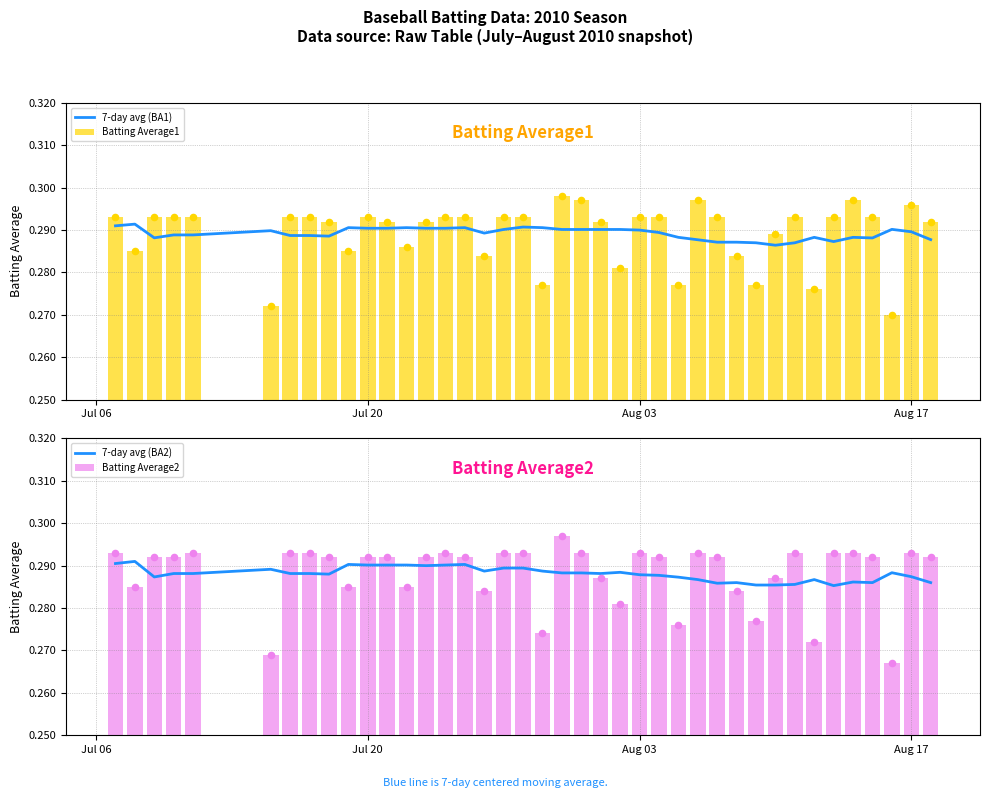

At how many categories does at least one series exceed 0?

40